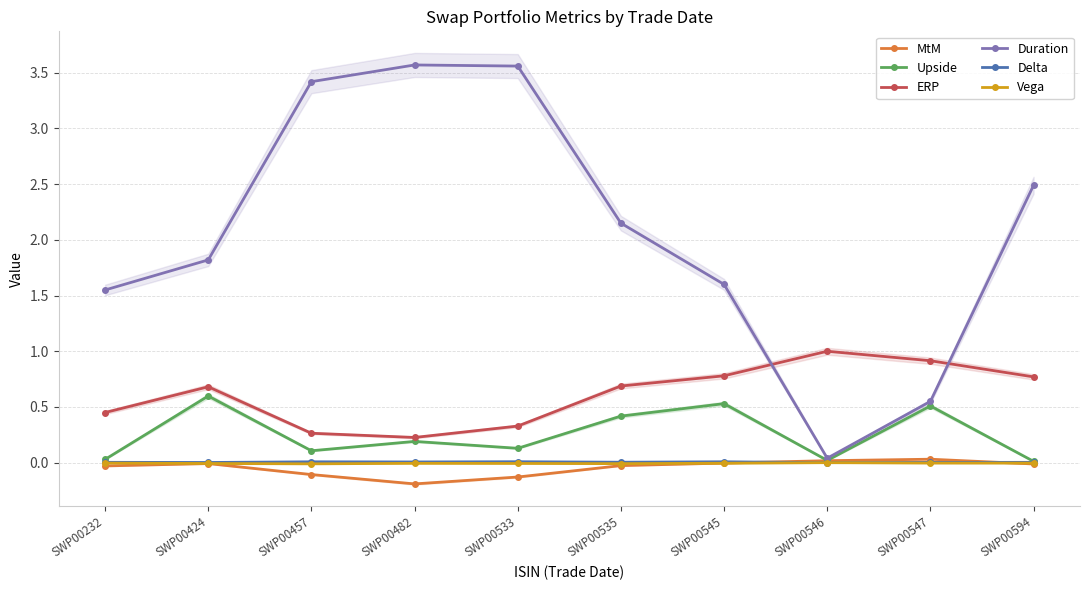

What are all the series names shown in the legend?

MtM, Upside, ERP, Duration, Delta, Vega